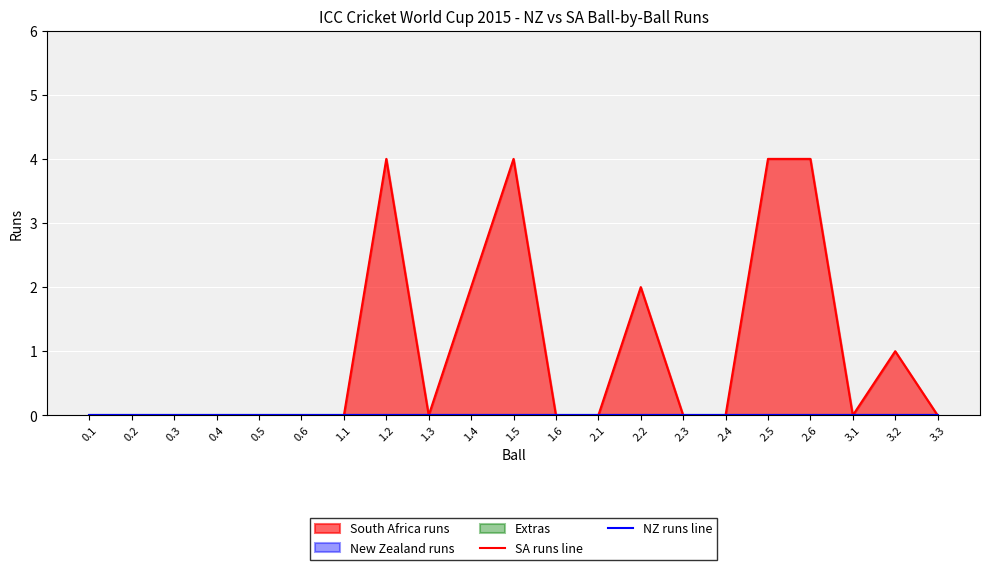

At how many categories does at least one series exceed 2?

4